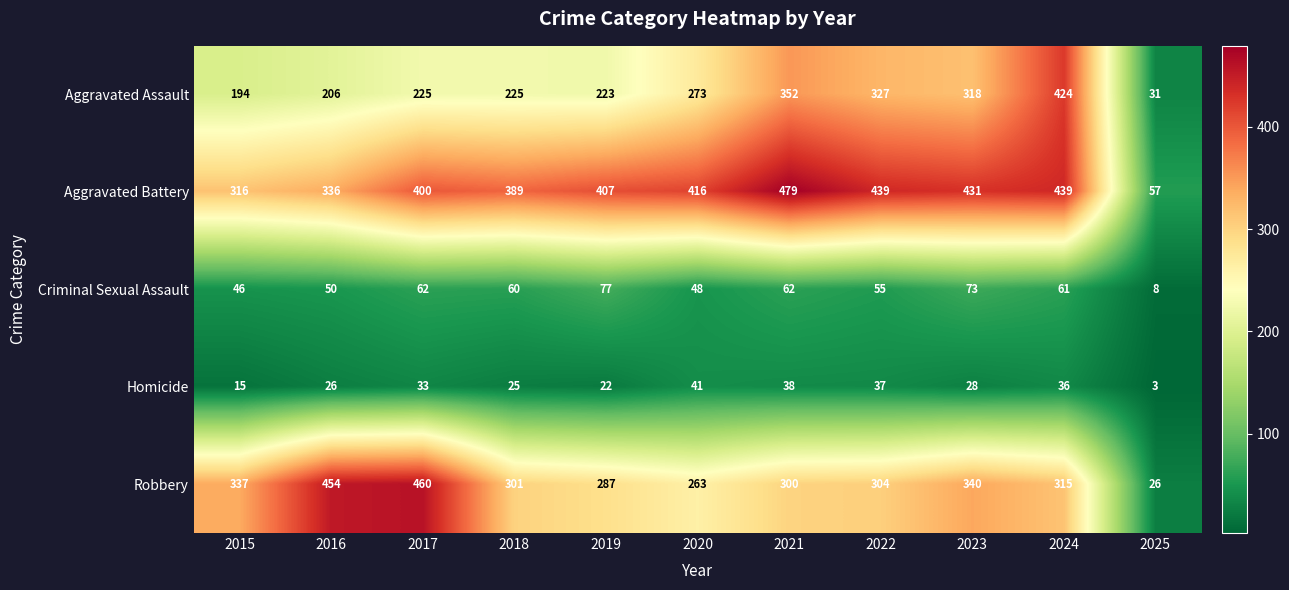

Rank the series at 2024 from lowest to highest value.

Homicide, Criminal Sexual Assault, Robbery, Aggravated Assault, Aggravated Battery